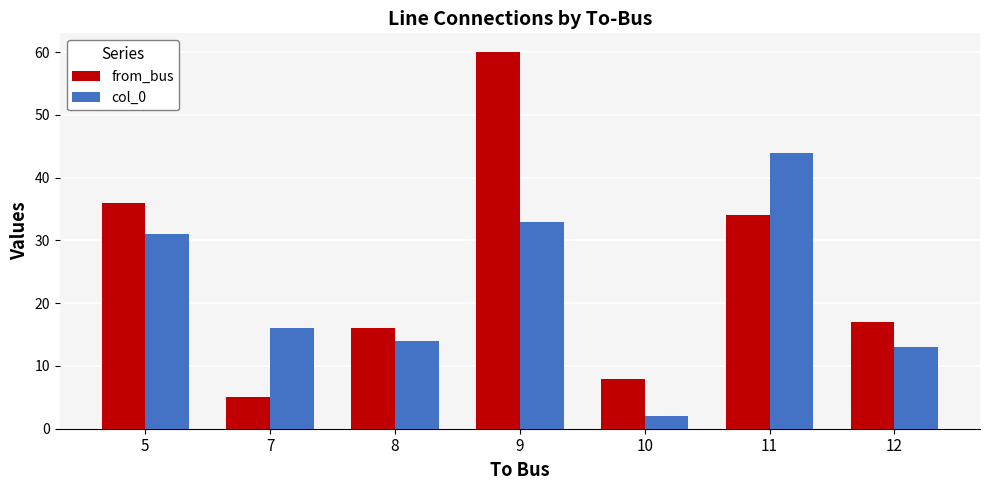

Count the number of categories in the chart.

7